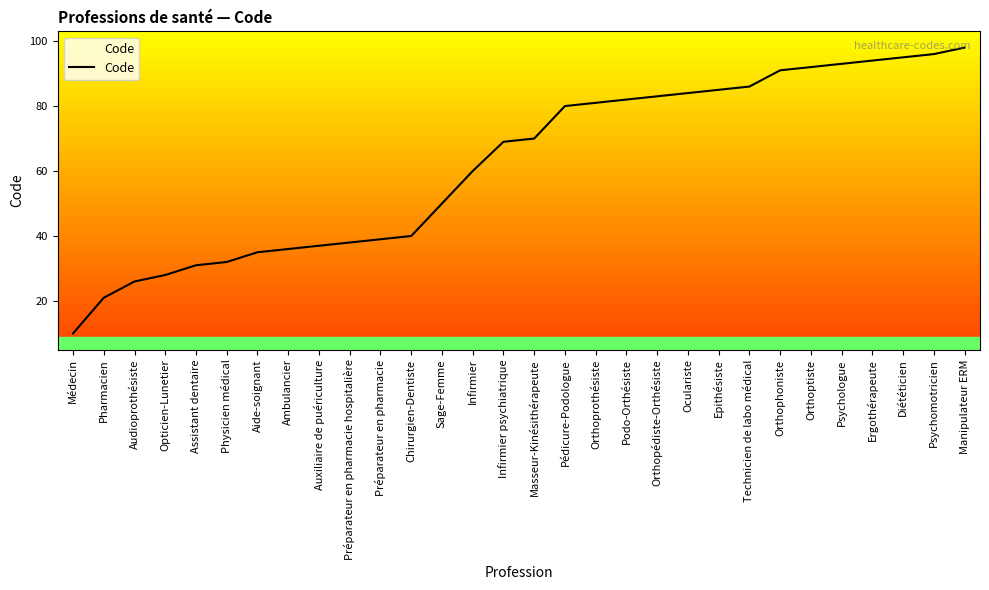

What is the ratio of the value at Epithésiste to the value at Manipulateur ERM?

0.9